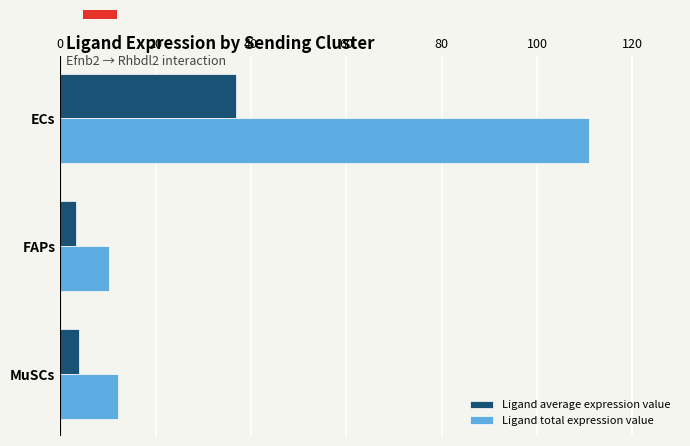

Which series has the largest range (max minus min)?

Ligand total expression value